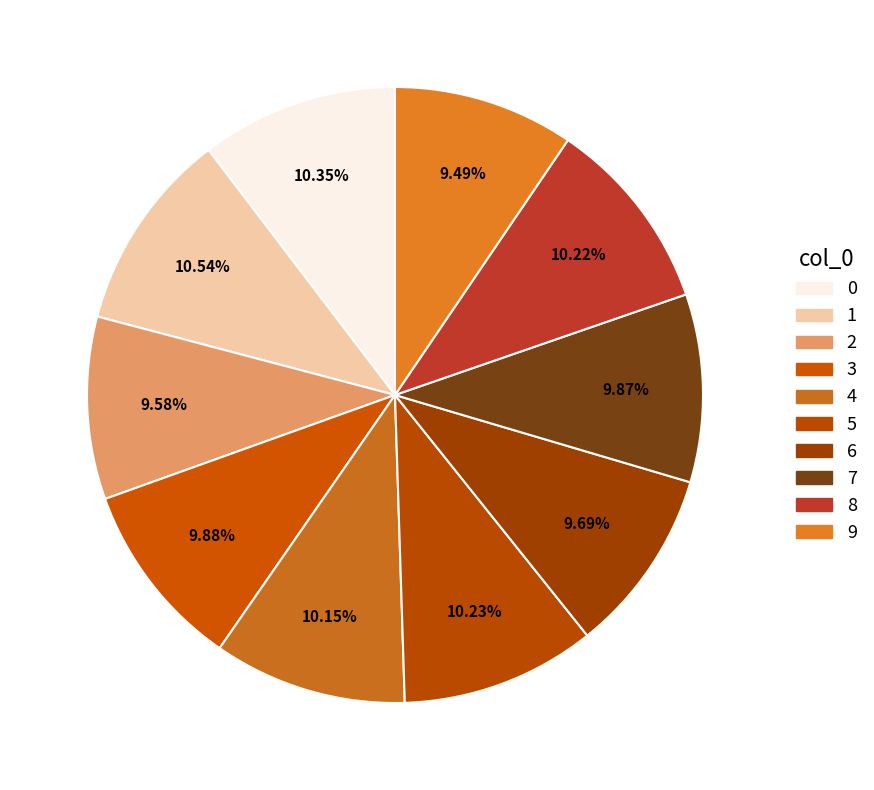

Does any single category account for the majority?

No